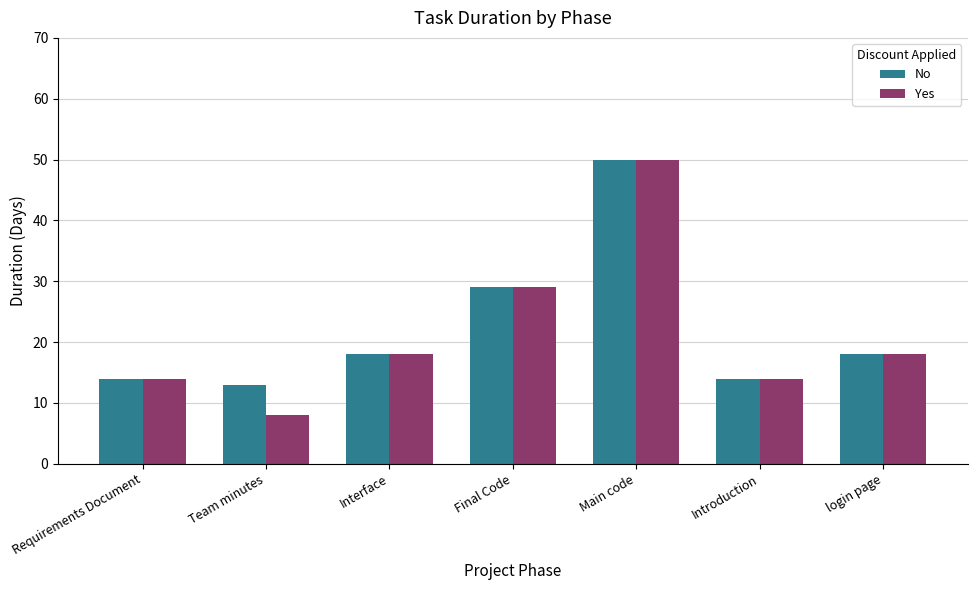

How many series are shown in this chart?

2